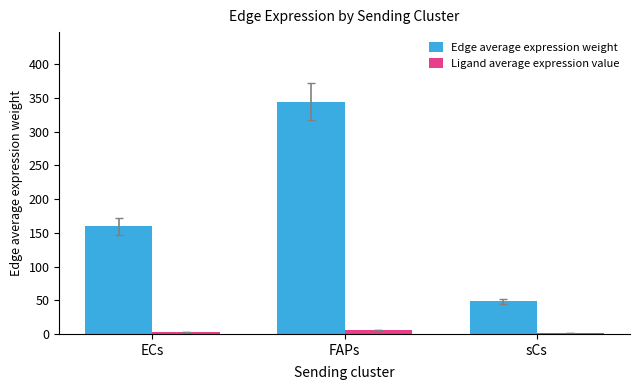

At which category is the sum across all series the highest?

FAPs